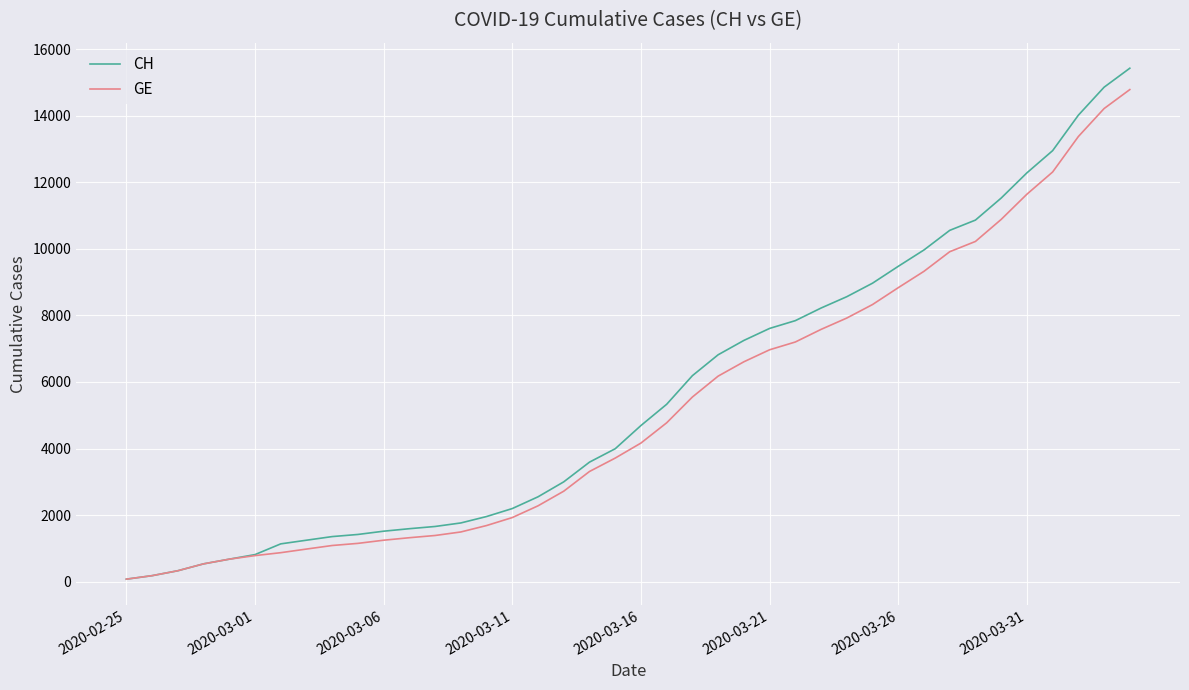

Which series has the widest spread of values?

CH